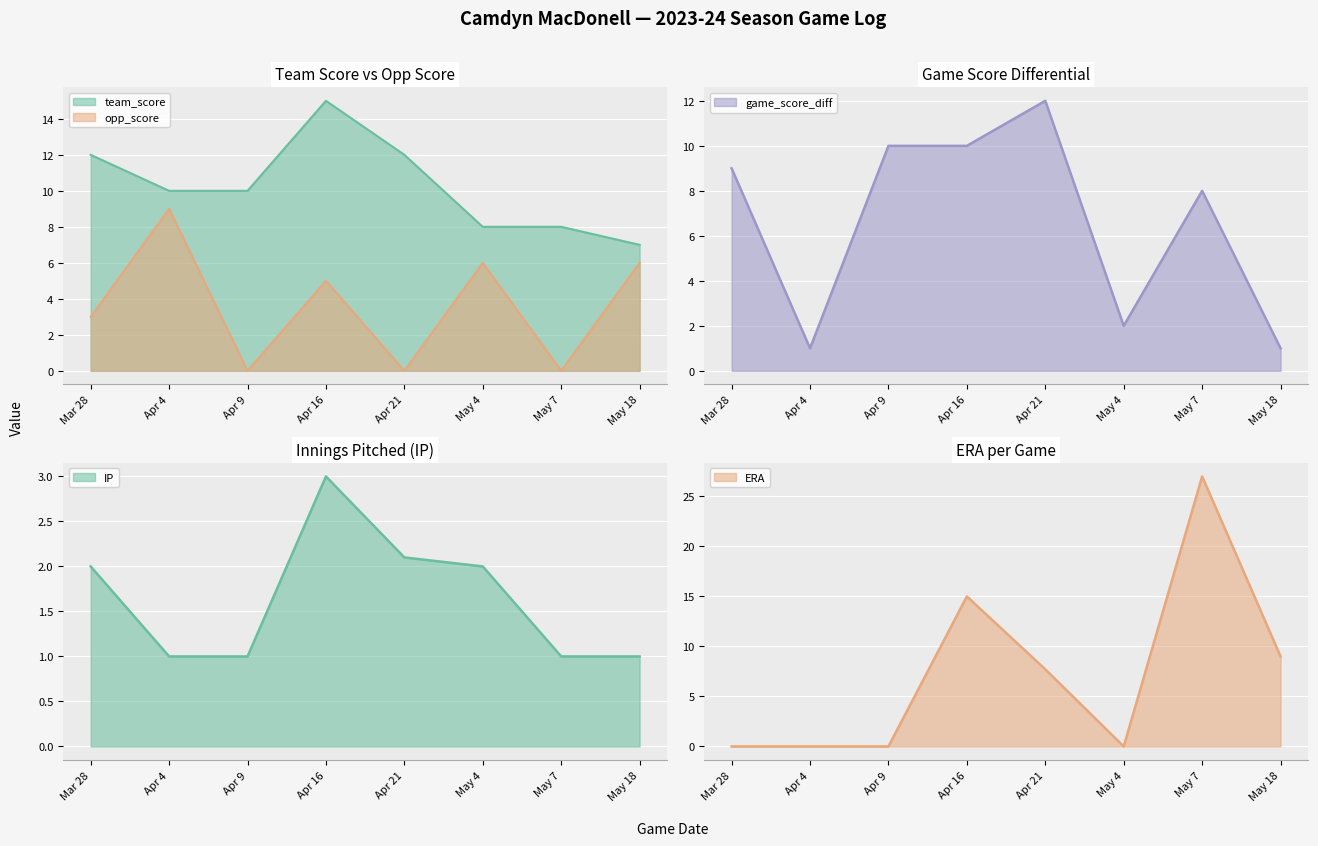

What is the sum of all IP values?

13.1